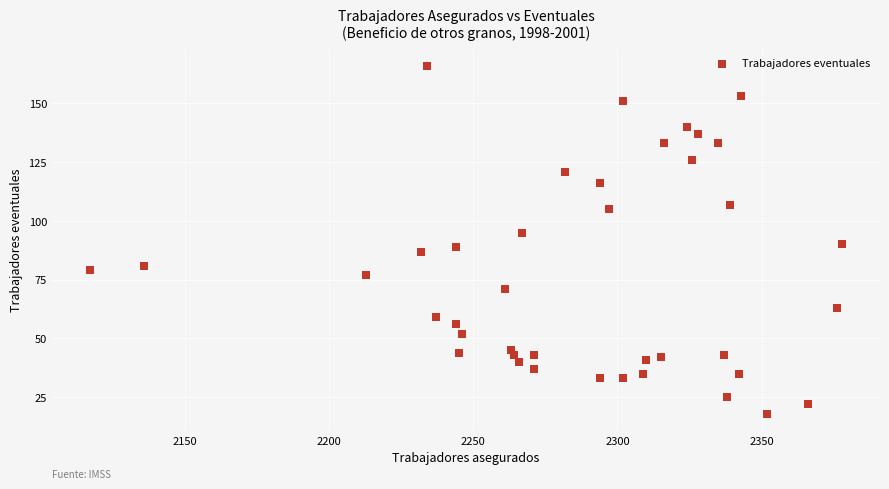

What is the range of X values (max minus min)?

261